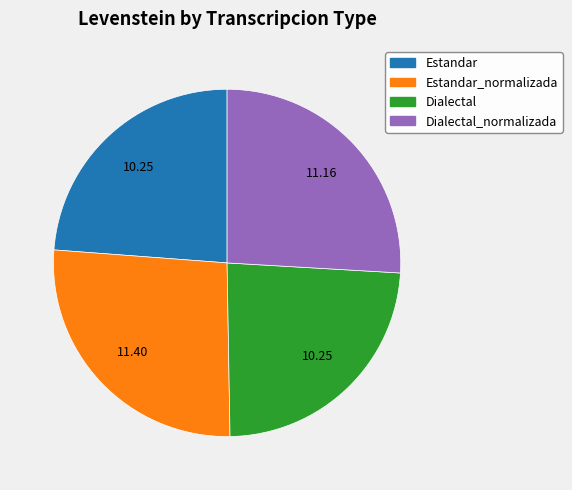

Approximately how many times larger is the value at Dialectal_normalizada compared to Estandar_normalizada?

1.0